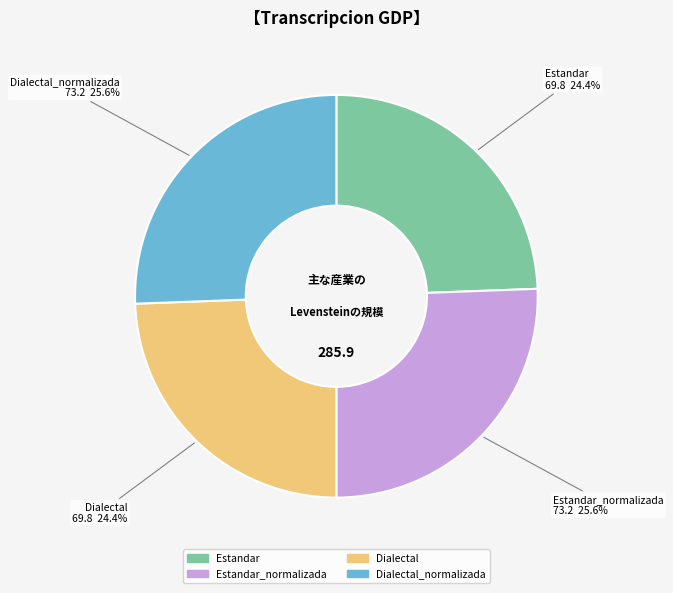

Is there a majority slice in this chart?

No